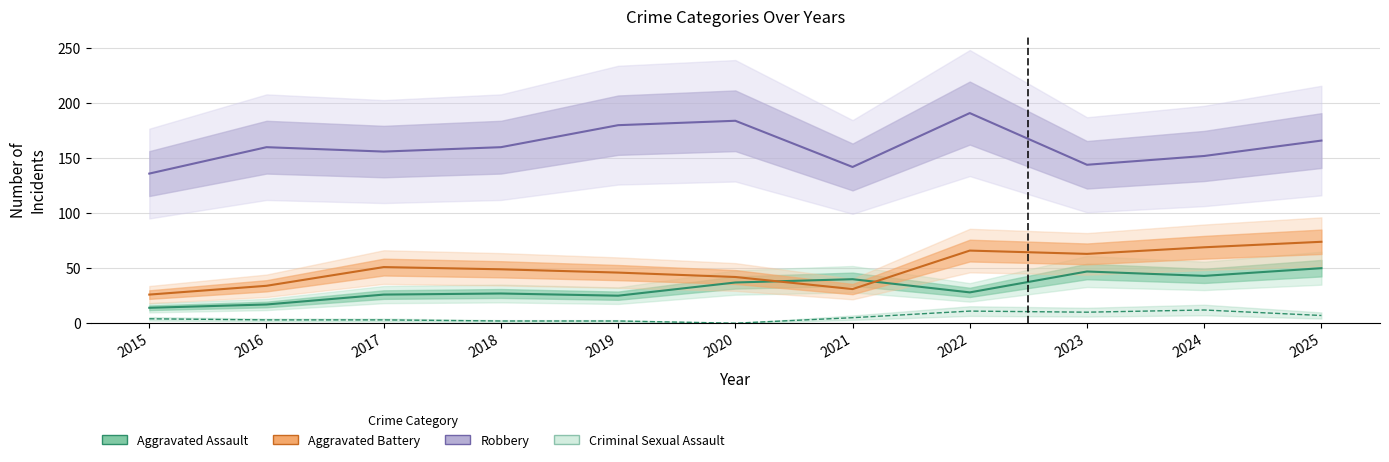

What is the highest value of the Aggravated Assault series?

50